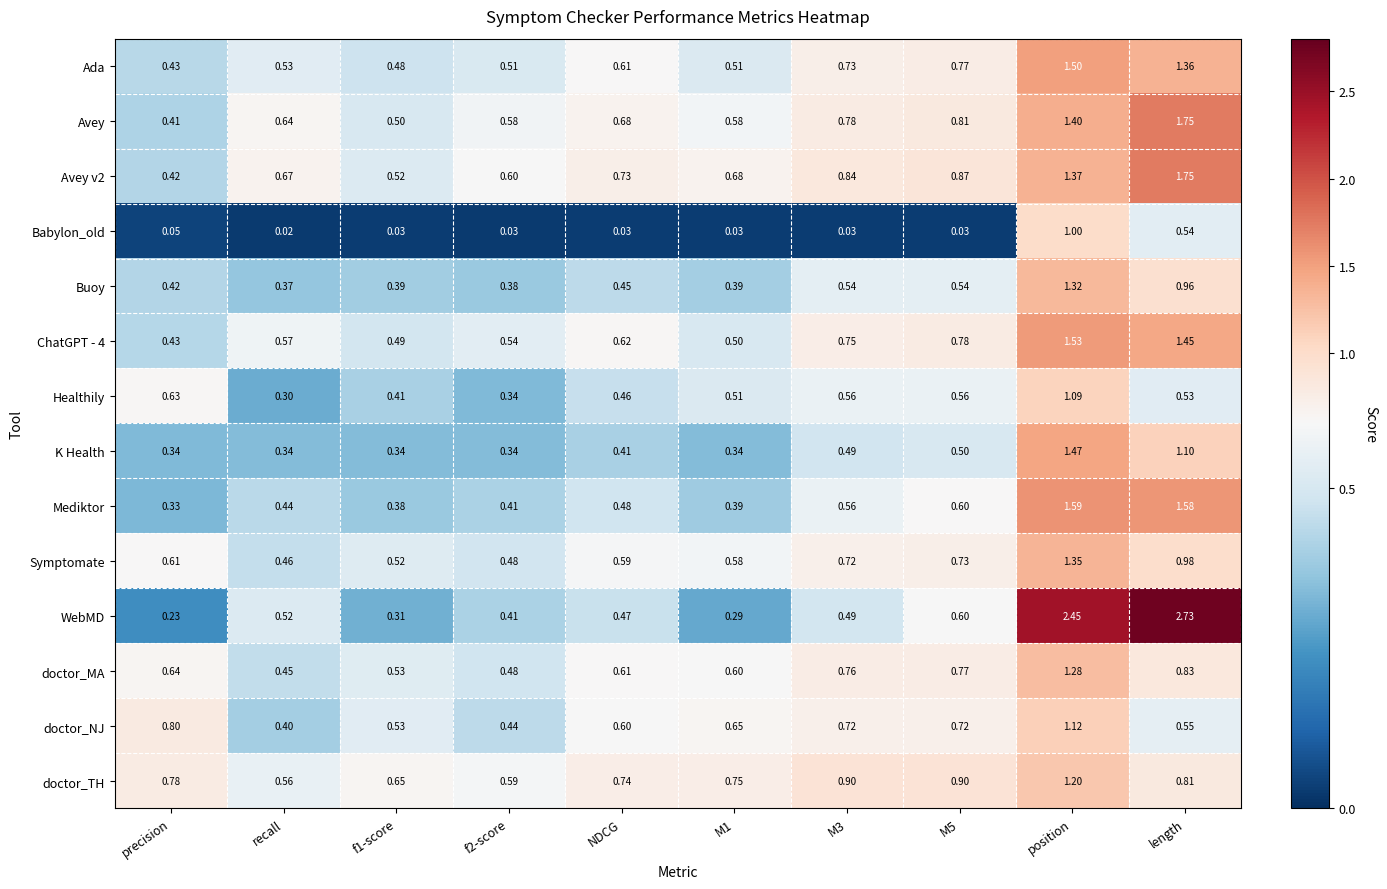

Where is Buoy nearest to the value 0?

recall